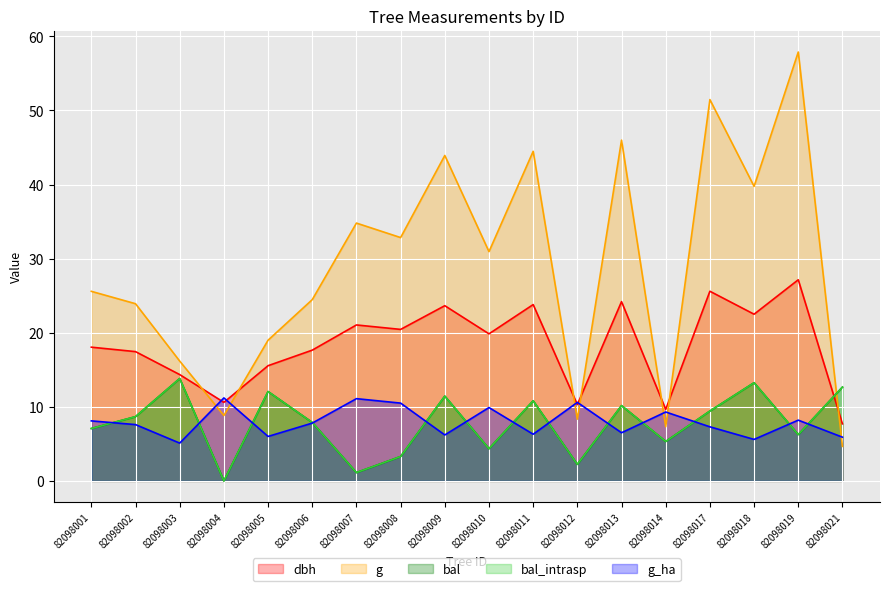

How many data points in g_ha are above 7?

11